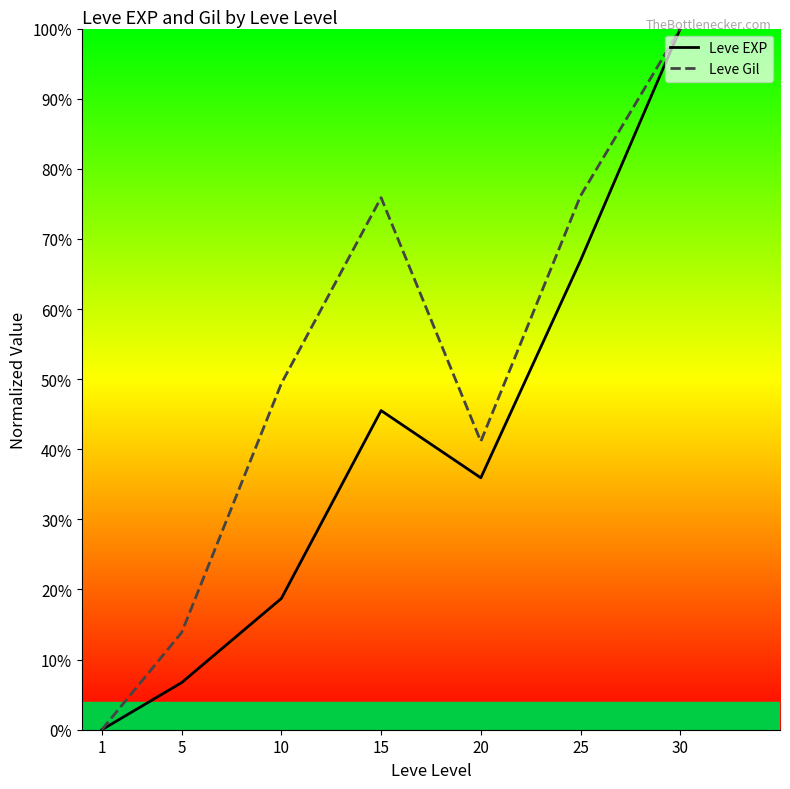

True or false: Leve Gil has more than 1 interior local peaks.

False